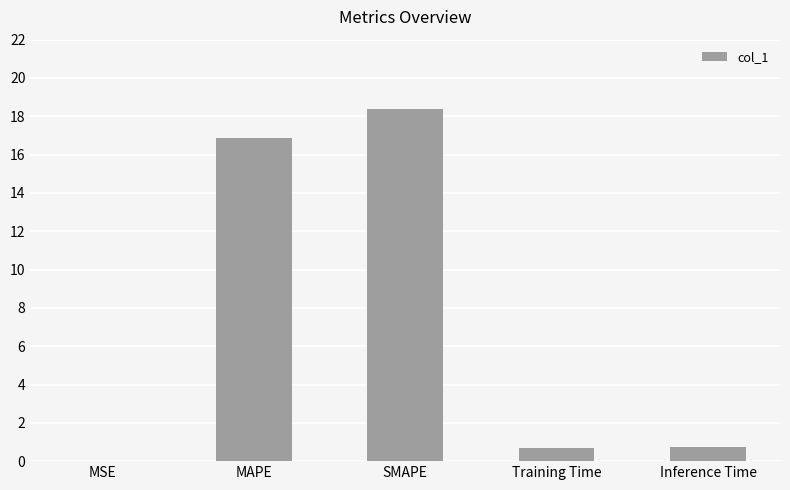

What is the change in value from SMAPE to Training Time?

-17.7